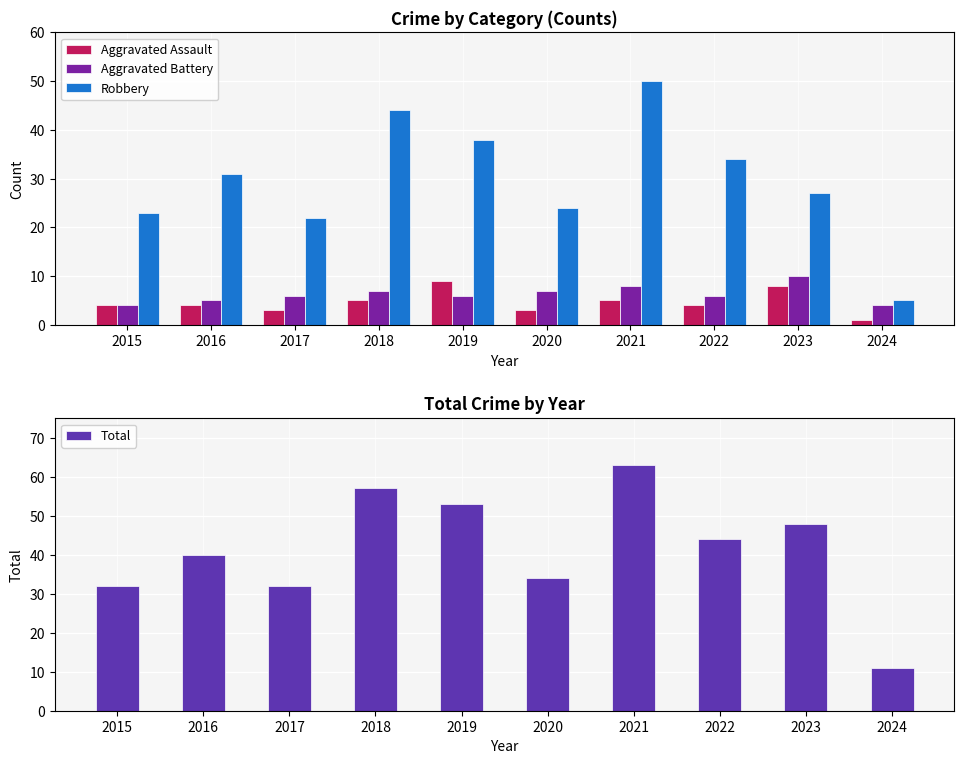

Which label corresponds to the largest value in the chart?

2021